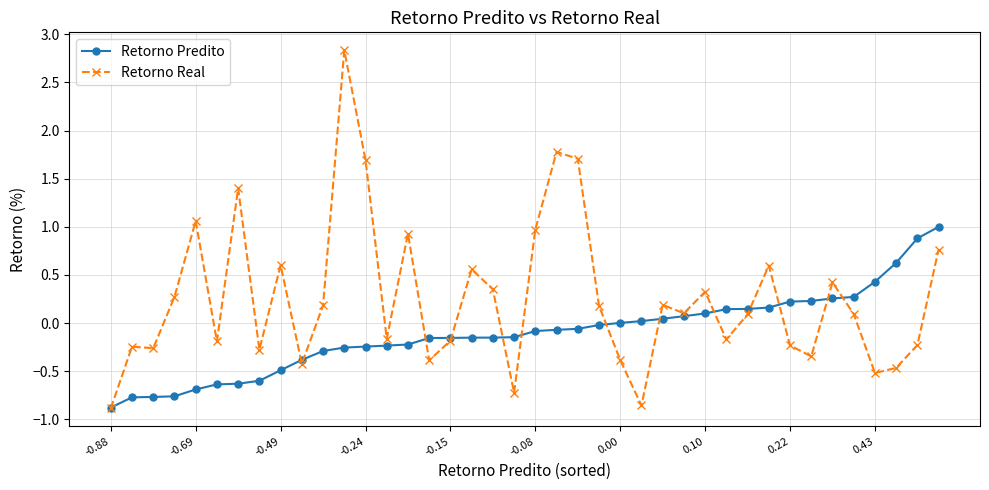

Rank the series by their maximum value, from highest to lowest.

Retorno Real, Retorno Predito